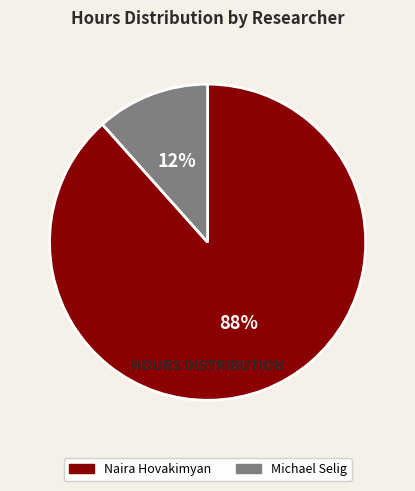

To the nearest percent, what is the combined percentage of Michael Selig and Naira Hovakimyan?

100%